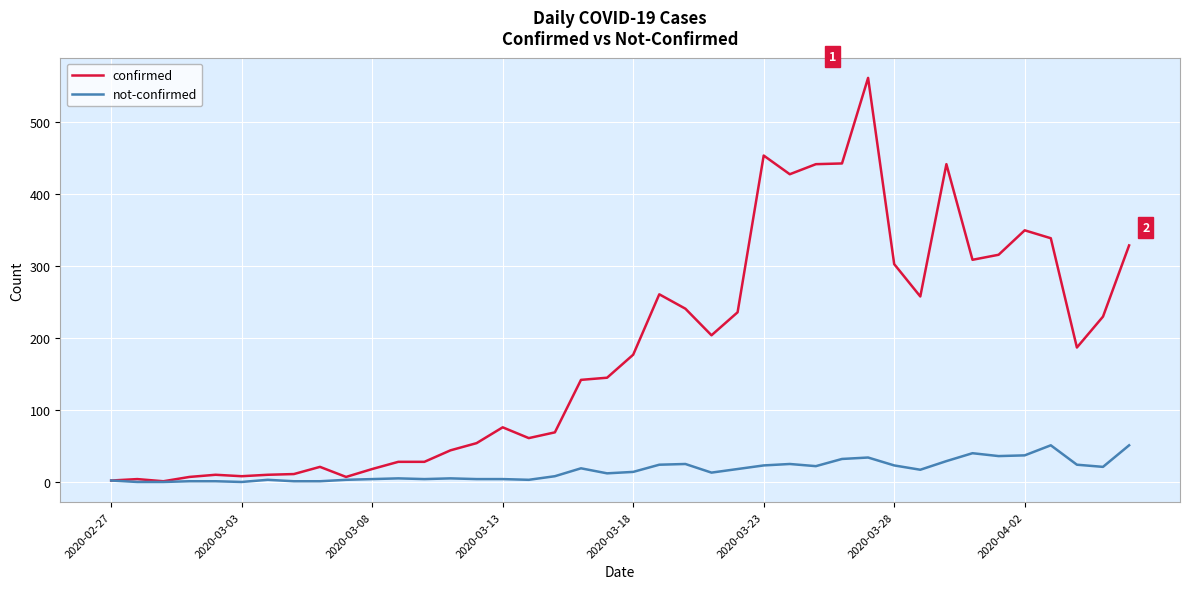

Rank the series by their average value, from lowest to highest.

not-confirmed, confirmed